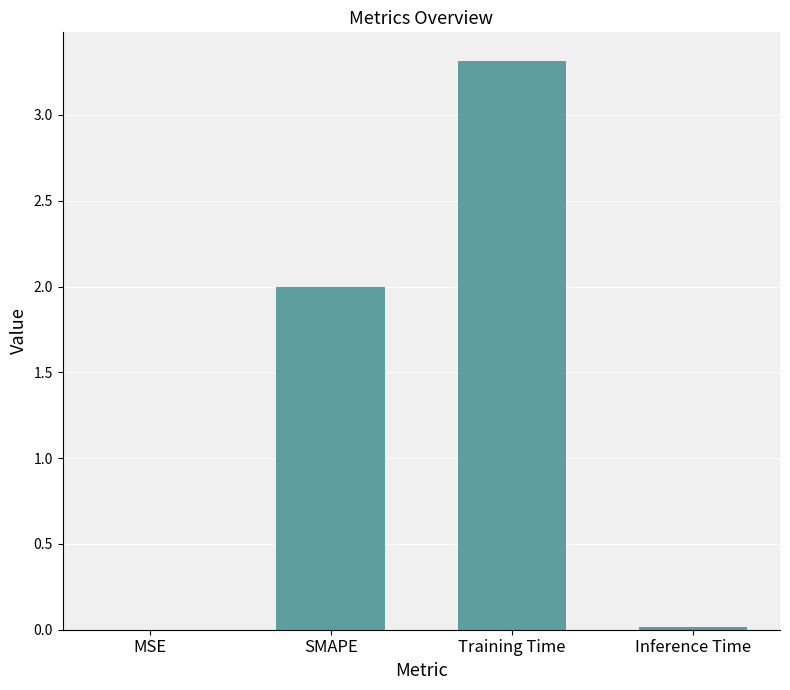

What is the greatest value displayed?

3.3